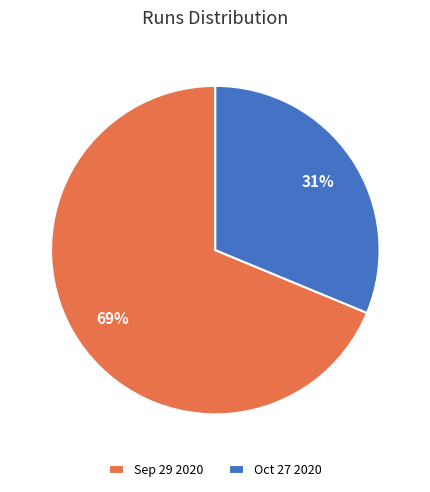

To the nearest percent, what is the average slice percentage?

50%